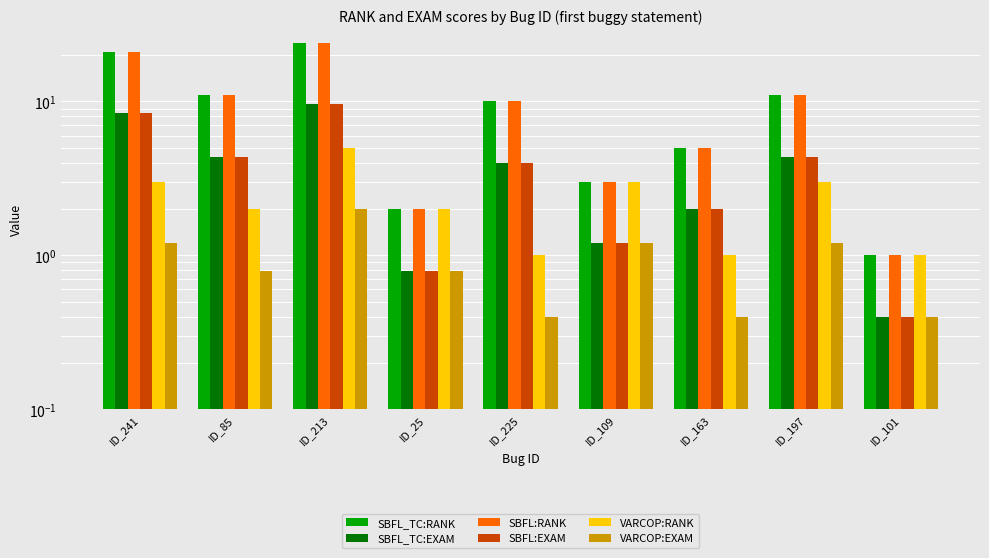

What is the difference between the second highest and second lowest values in the SBFL_TC:RANK series?

19.0